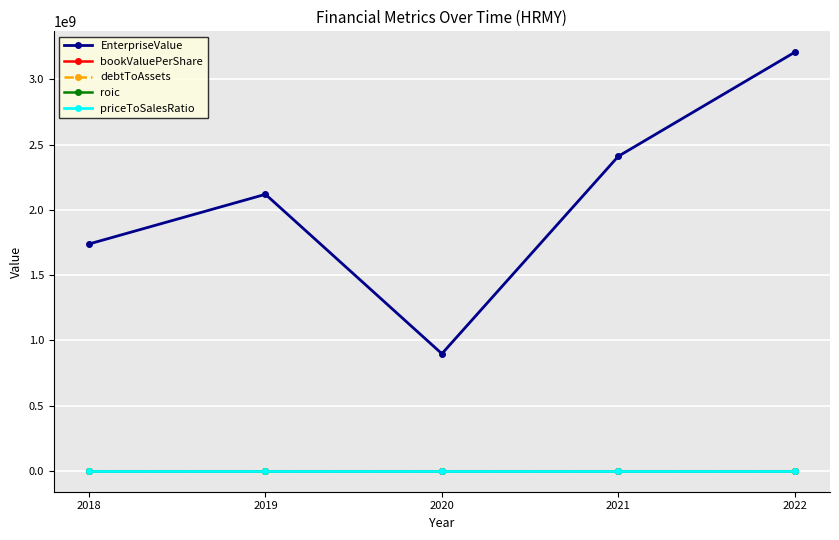

Which series changed the most between 2018 and 2021?

EnterpriseValue